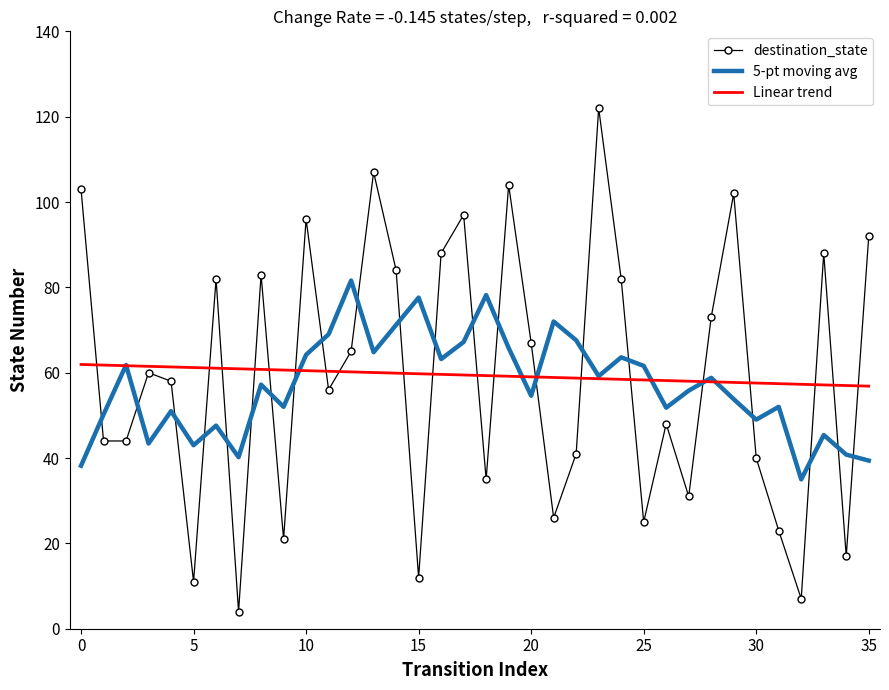

Which series ends up on top after the final intersection of Linear trend and destination_state?

destination_state